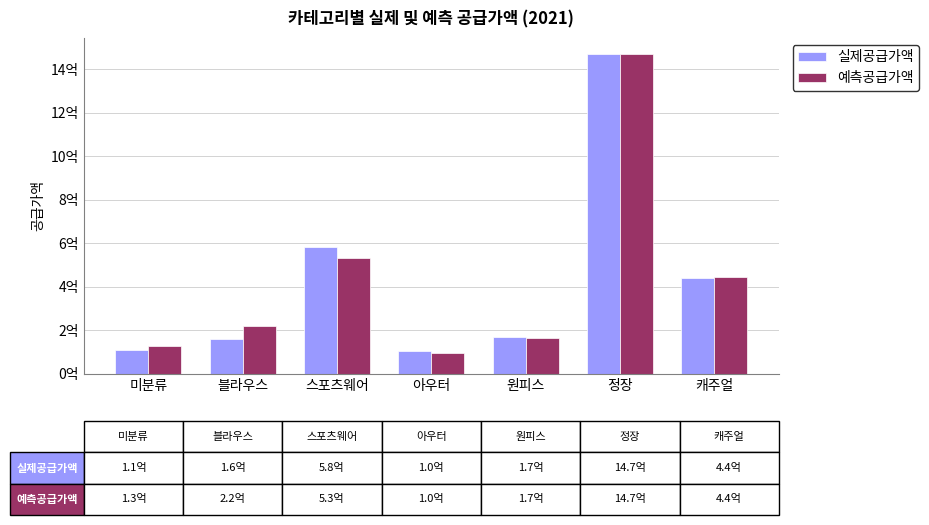

What are all the series names shown in the legend?

실제공급가액, 예측공급가액